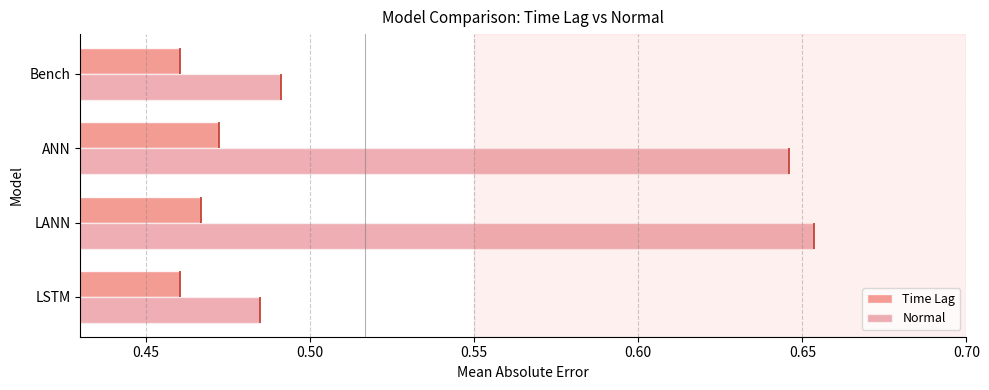

Count the number of data series in this chart.

2